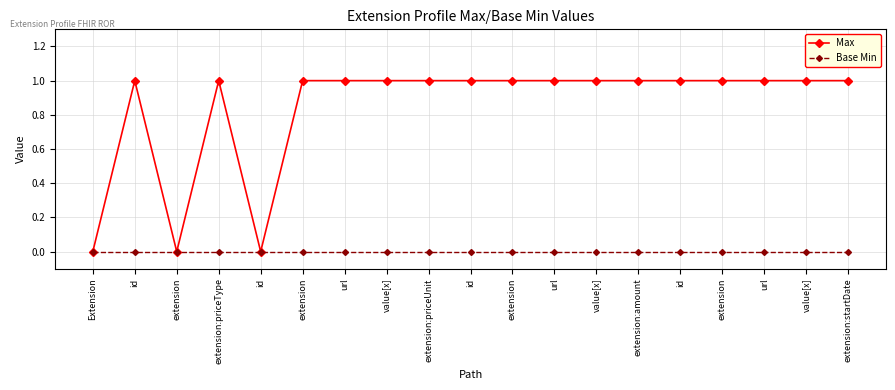

How many distinct data groups are displayed?

2